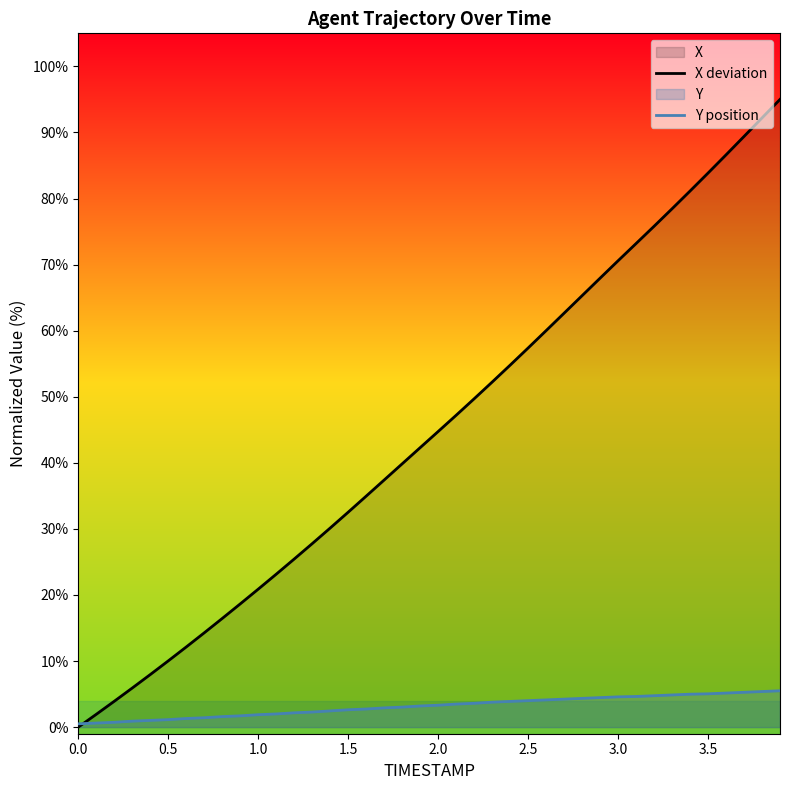

Which series has the largest range (max minus min)?

X deviation